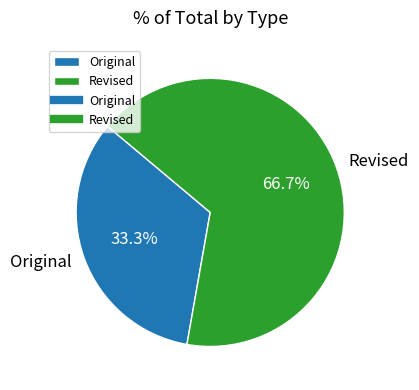

True or false: Revised accounts for 53% of the total.

False